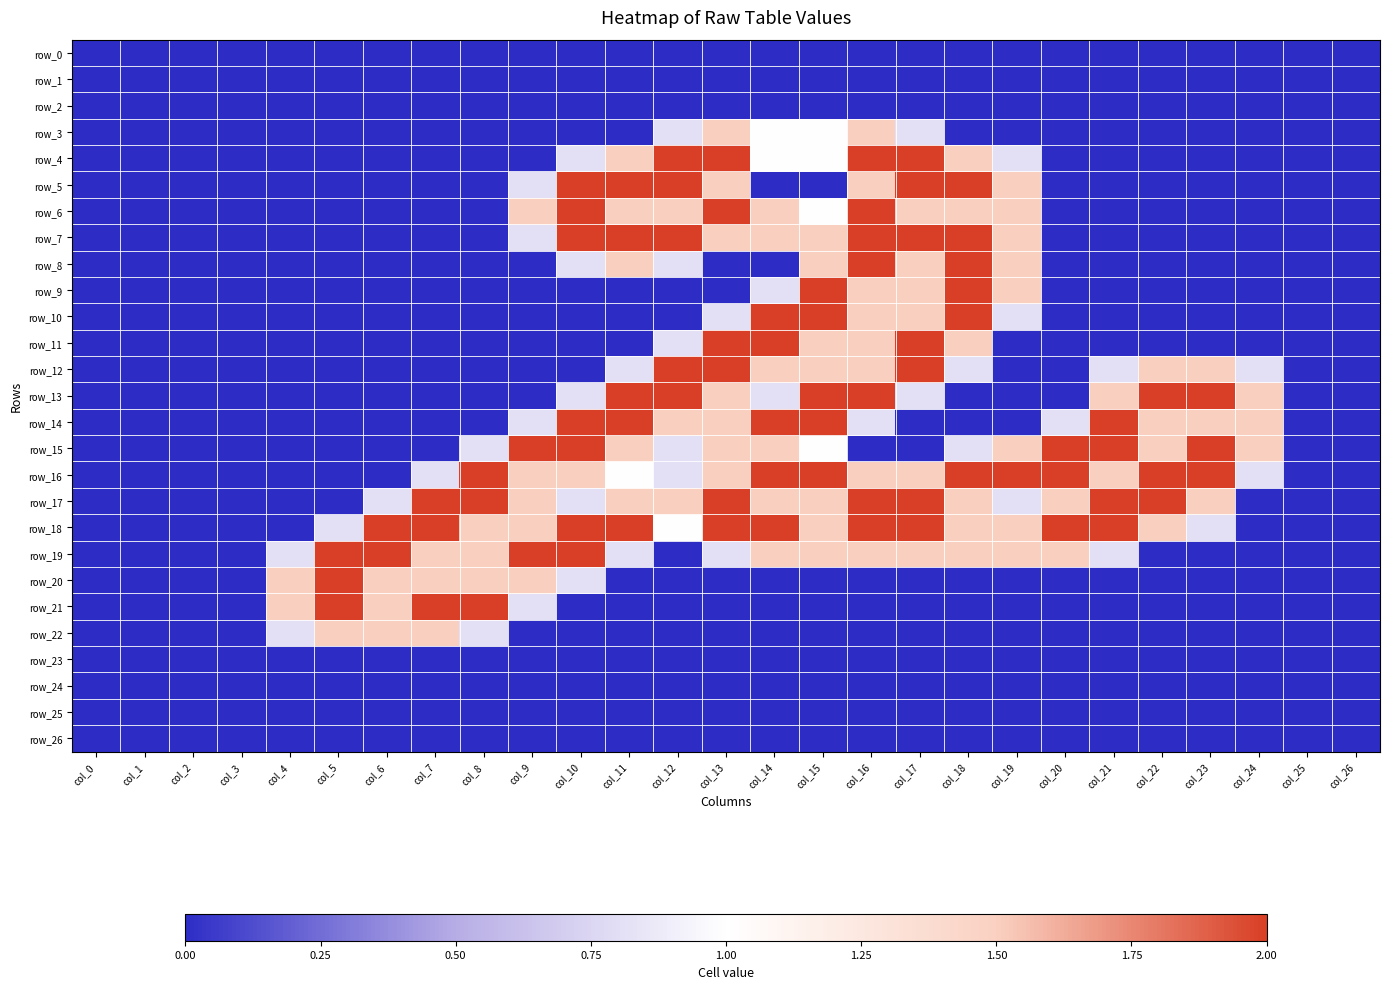

How many positive values does the row_15 series have?

15